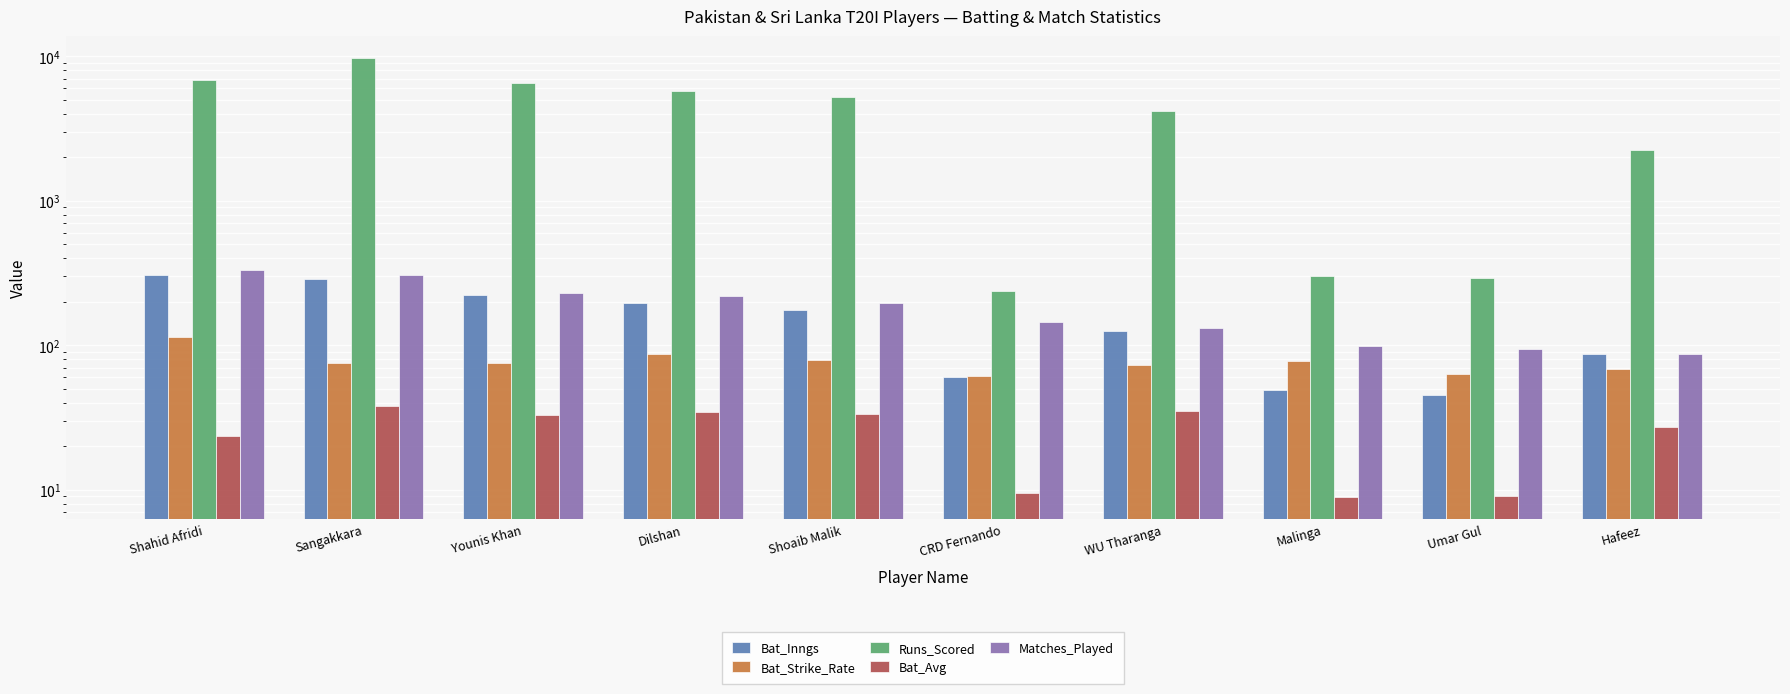

Between CRD Fernando and WU Tharanga, which is larger?

WU Tharanga